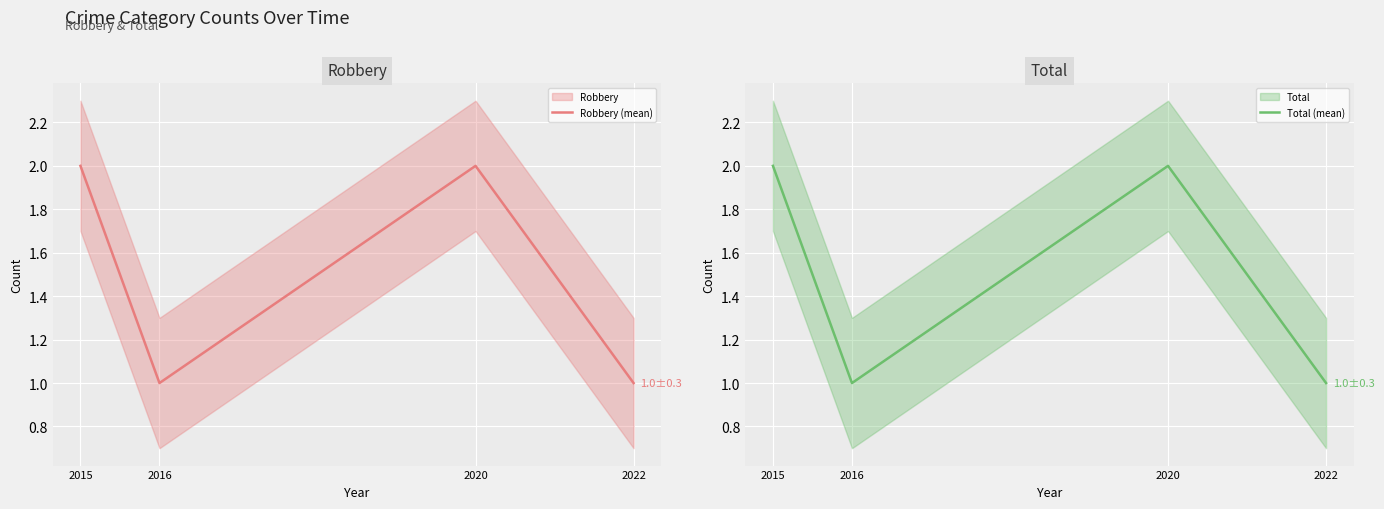

True or false: Total (mean) and Robbery (mean) cross at least once.

False